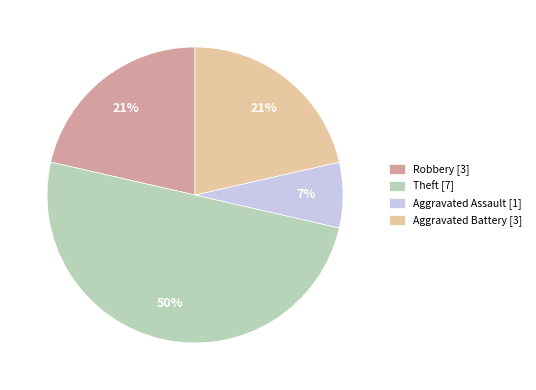

The Theft [7] slice represents 50% of the pie. True or false?

True